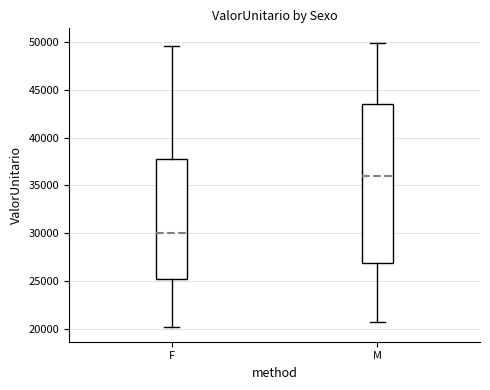

Reading left to right, transcribe this box plot: for each box, give where its median line is, the range the box spans, and where its two whiskers end, as read against the y-axis. The values are not printed on the chart, so give them approximately, as read against the axis.

F: median 30000, box 25000 to 37500, whiskers 20000 to 49500
M: median 36000, box 27000 to 43500, whiskers 20500 to 50000